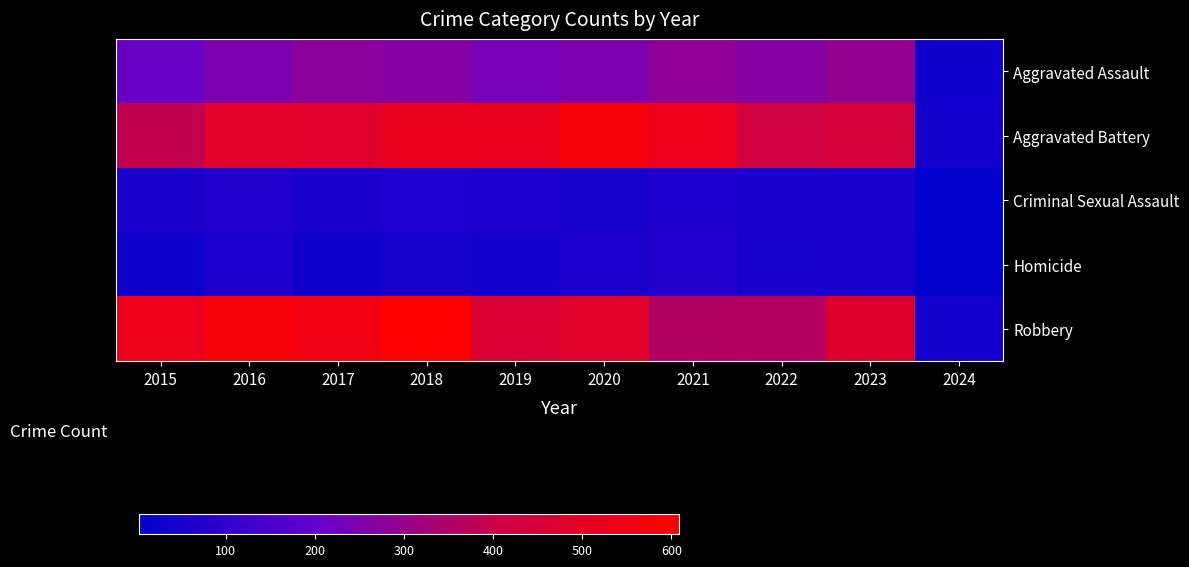

What is the total value across all series at 2015?

1214